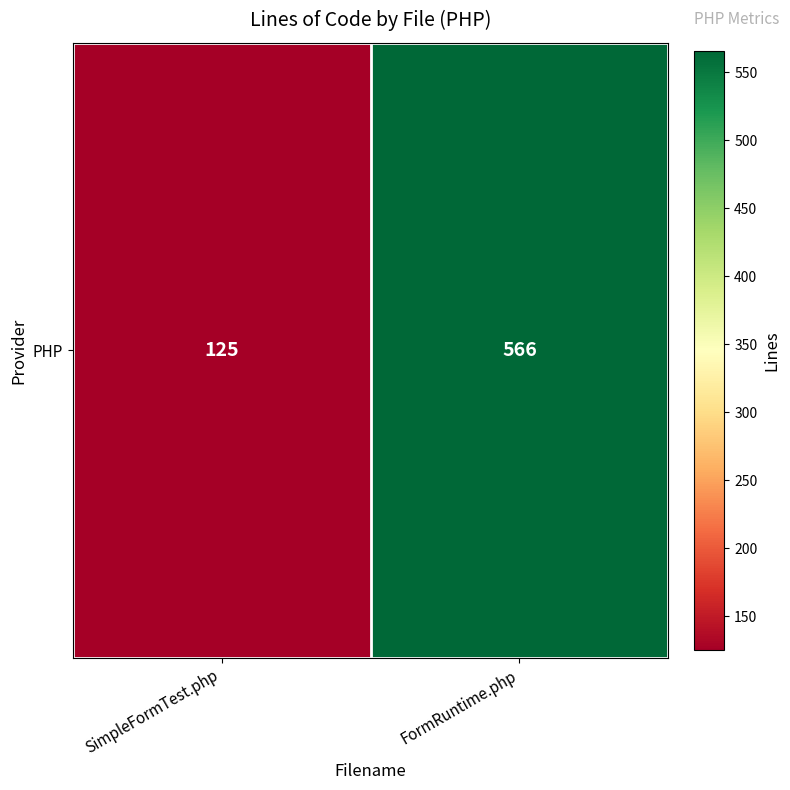

What is the smallest value displayed?

125